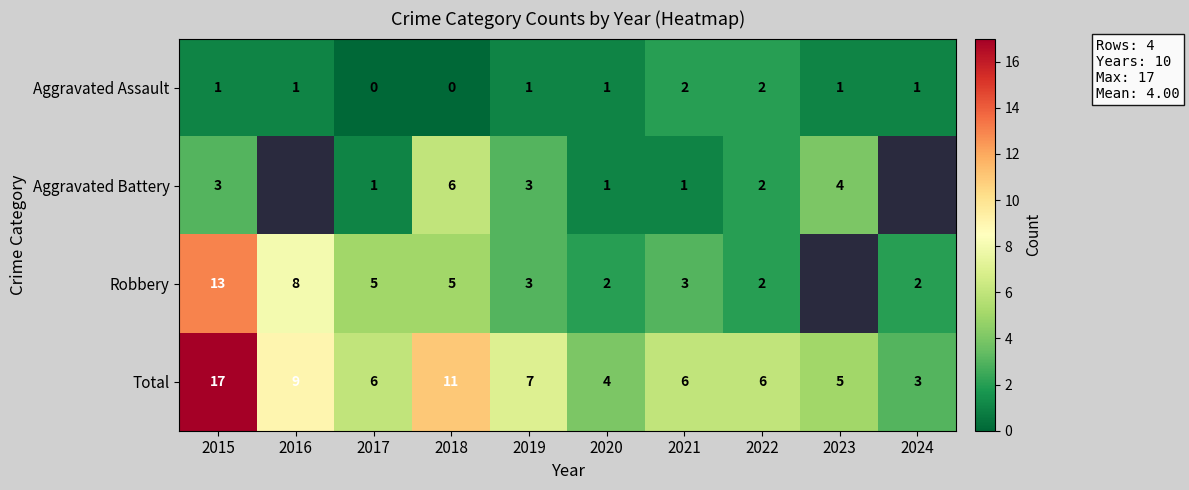

What is the sum of the Aggravated Assault values at 2021 and 2015?

3